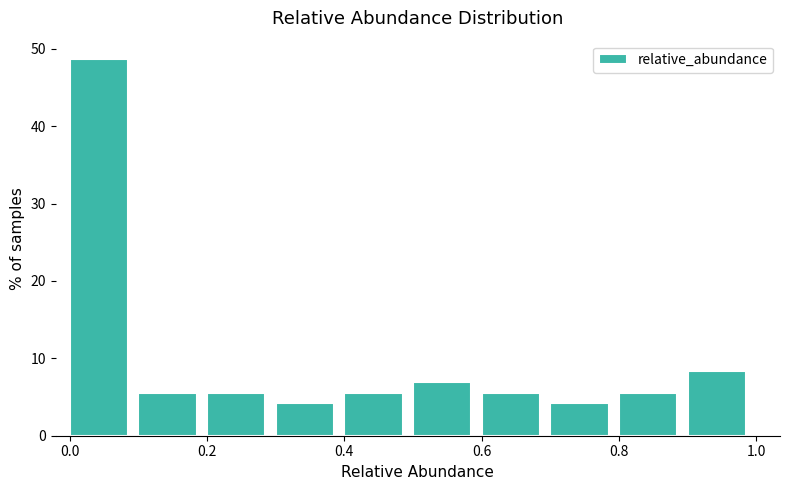

Over which range of the x-axis is the bar tallest?

0.0 to 0.1